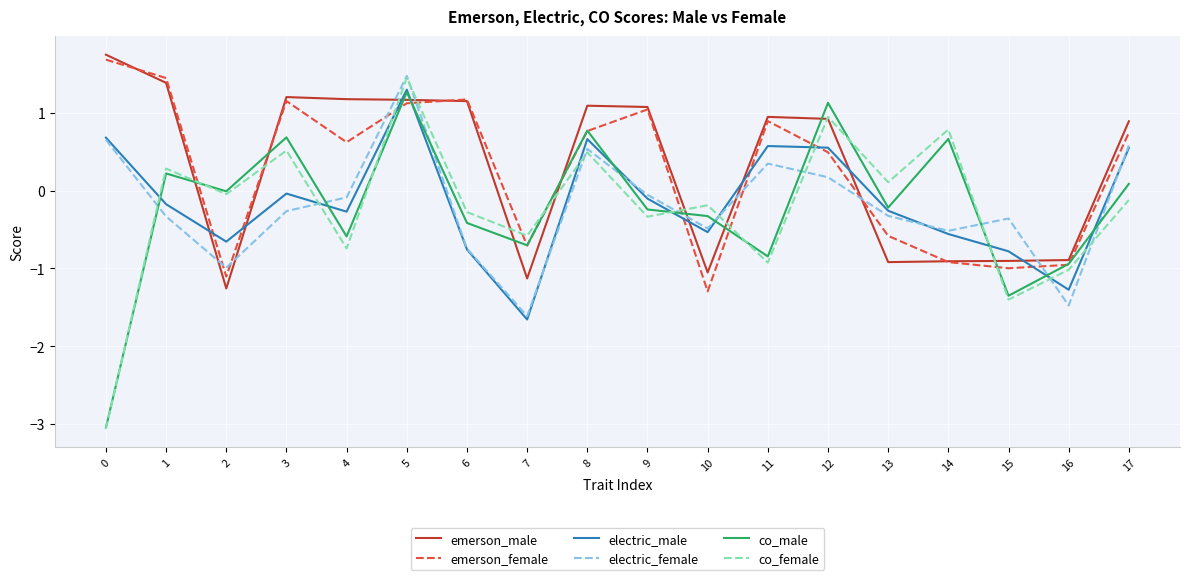

True or false: electric_male and co_female intersect in this chart.

True